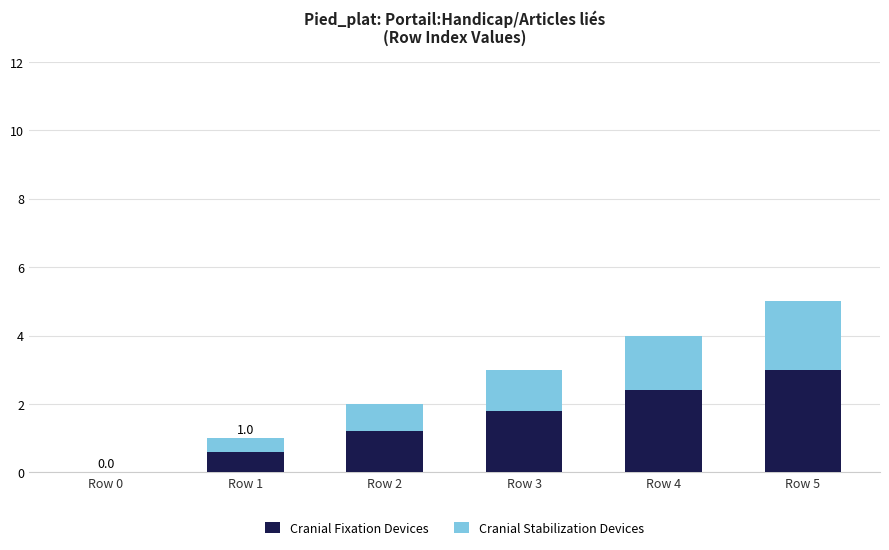

The Cranial Fixation Devices series shows 2.4 at Row 4. True or false?

True